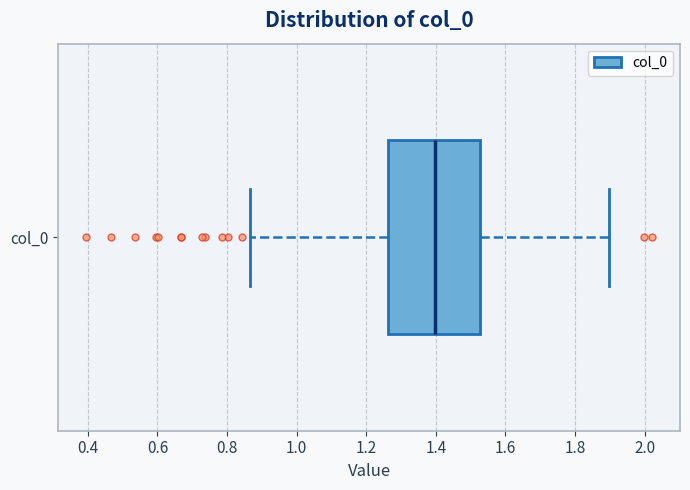

Read this box plot against the x-axis: the position of the median line, the range covered by the box, and the ends of both whiskers. The values are not printed on the chart, so give them approximately, as read against the axis.

median 1.40, box 1.26 to 1.52, whiskers 0.86 to 1.90